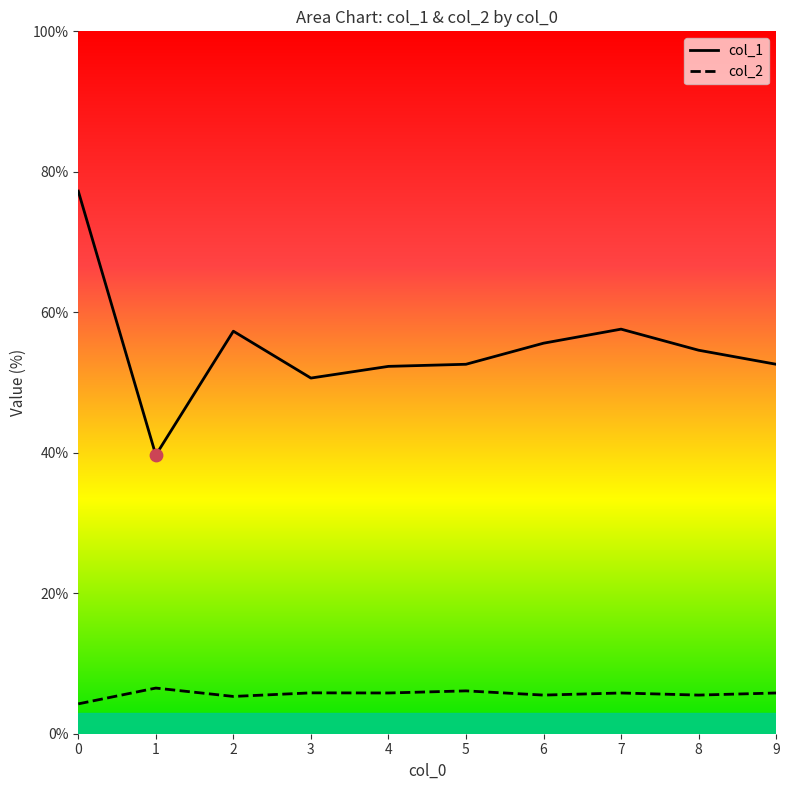

Which series reaches the minimum Y coordinate?

col_2